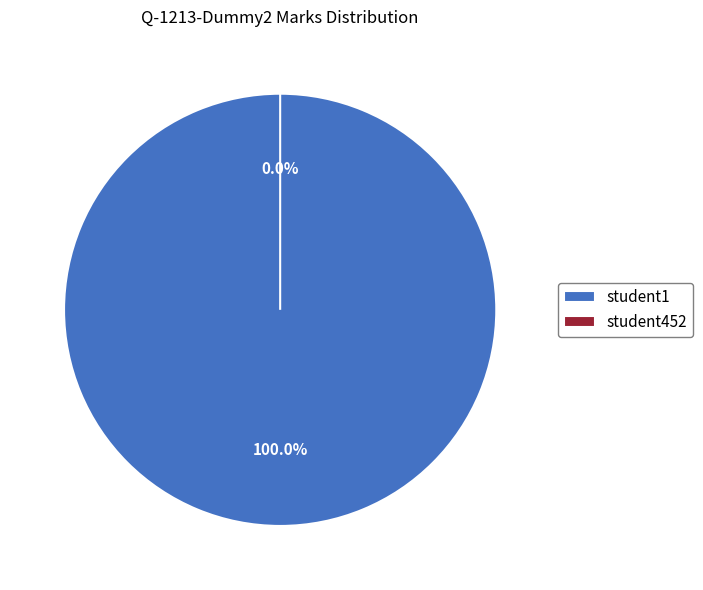

Count the number of slices in the pie.

2